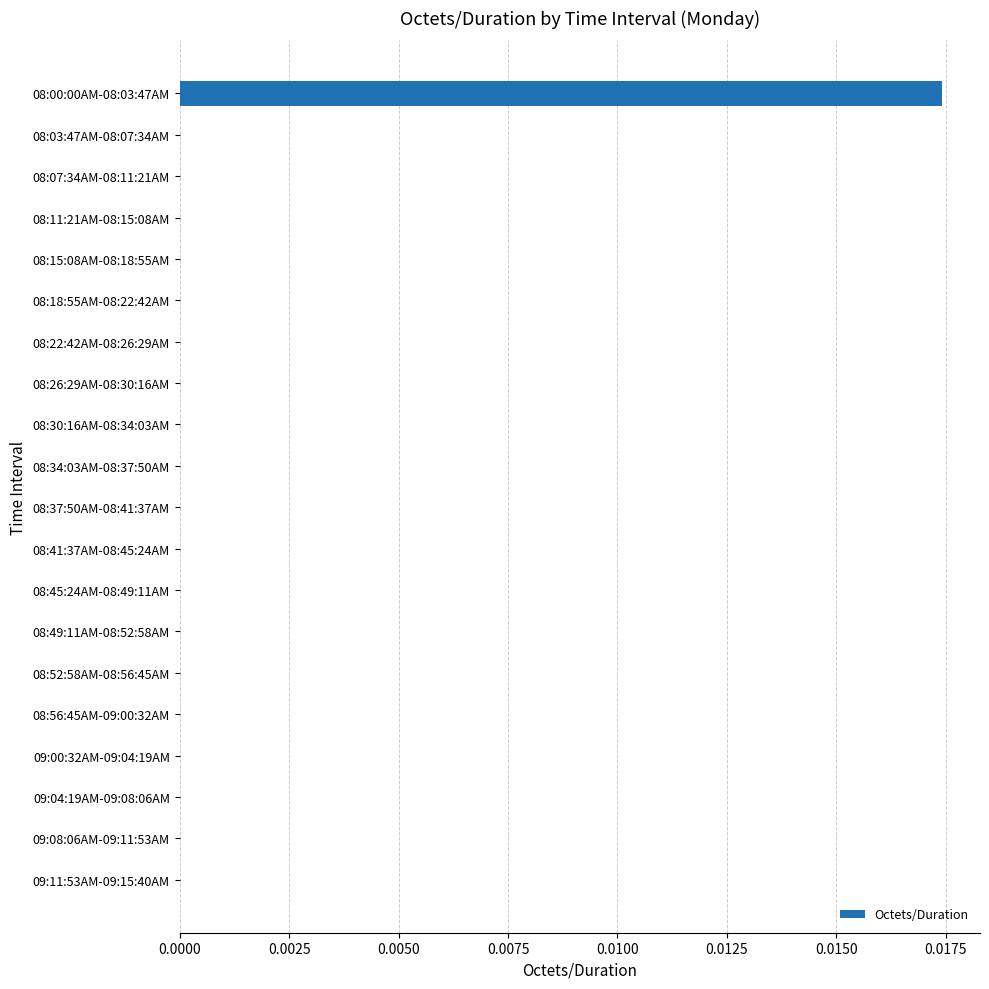

Between 08:03:47AM-08:07:34AM and 08:00:00AM-08:03:47AM, which is larger?

08:00:00AM-08:03:47AM